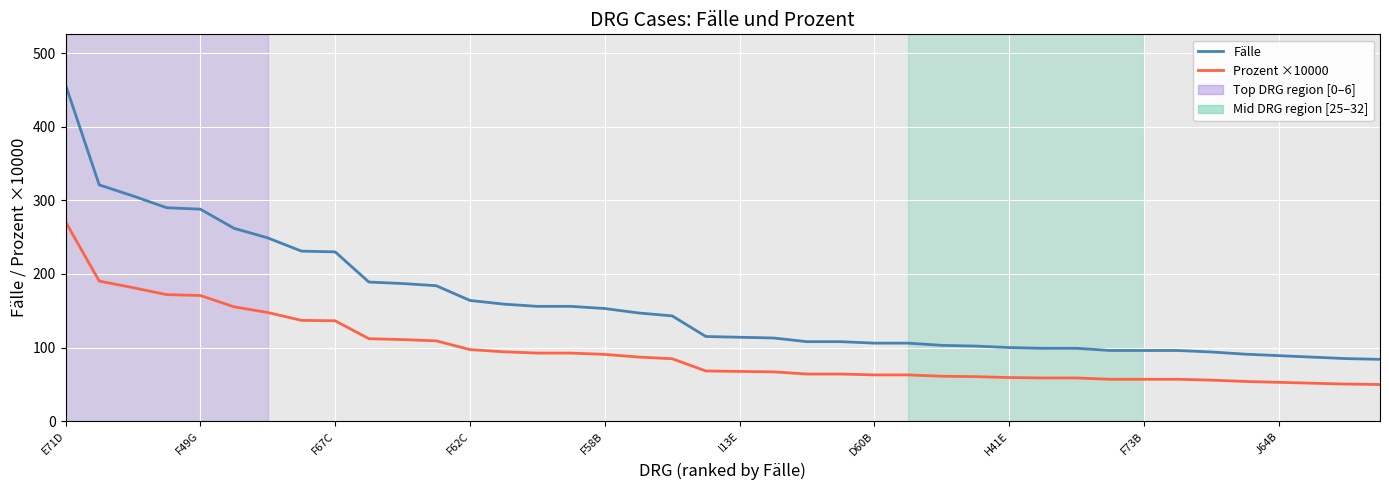

What is the difference between the maximum and minimum values in the Fälle series?

373.0